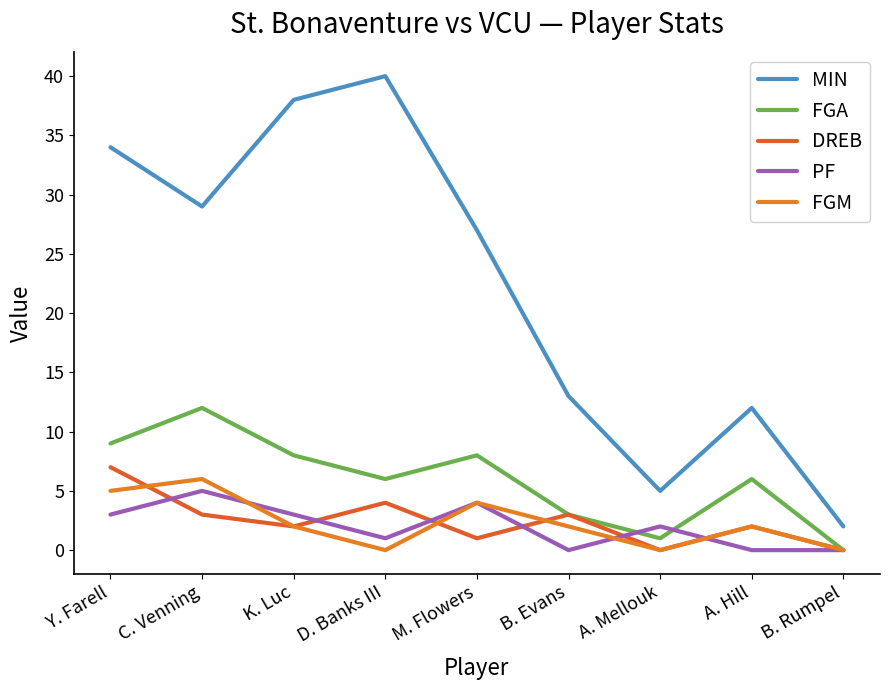

In DREB, how many points are higher than both neighbors (excluding endpoints)?

3